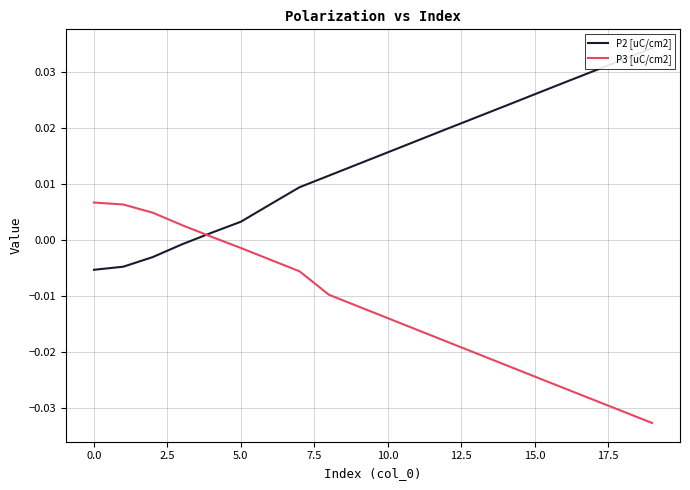

Which series has the largest total across all categories?

P2 [uC/cm2]